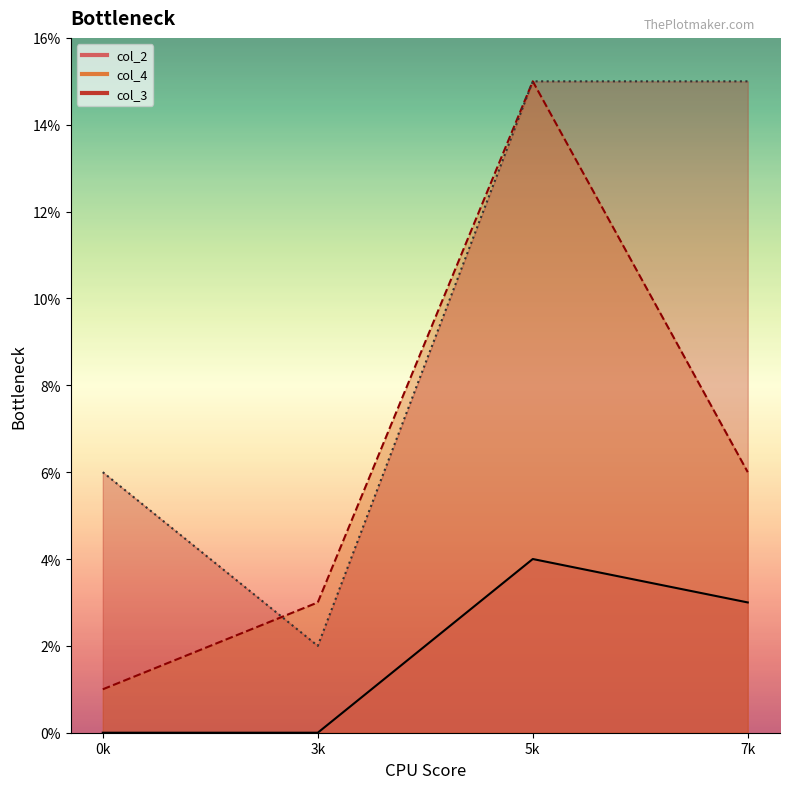

True or false: col_4 and col_2 cross at least once.

False